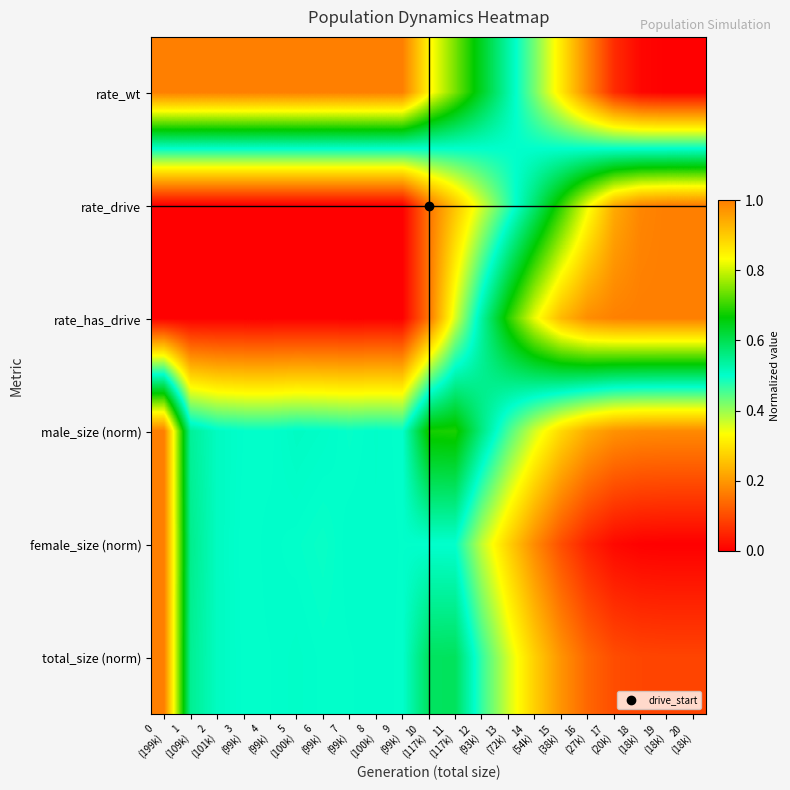

At which category does the chart reach its minimum across all series?

19
(18k)